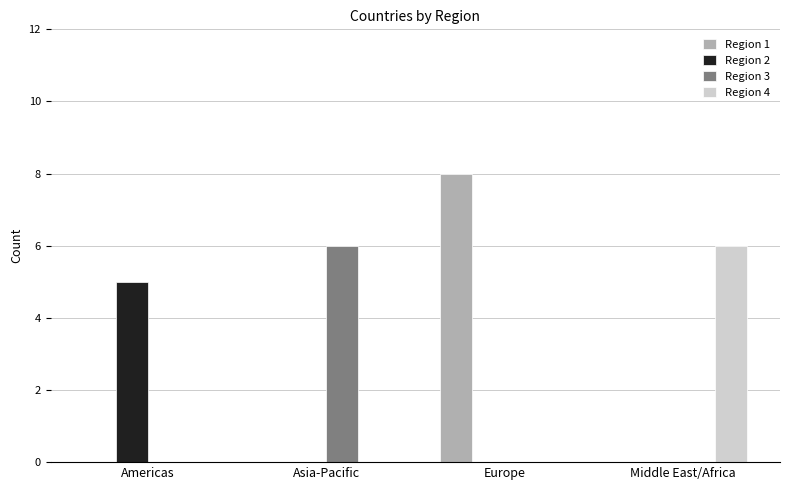

At which category is the sum across all series the highest?

Europe